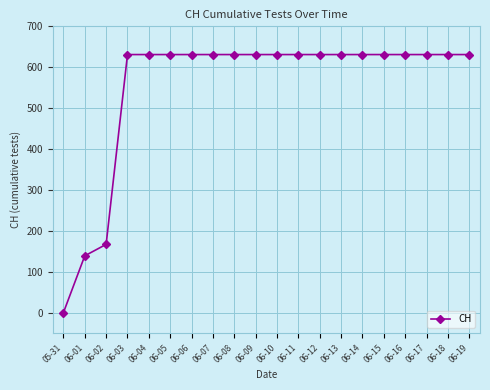

What position from the left is 06-08?

9